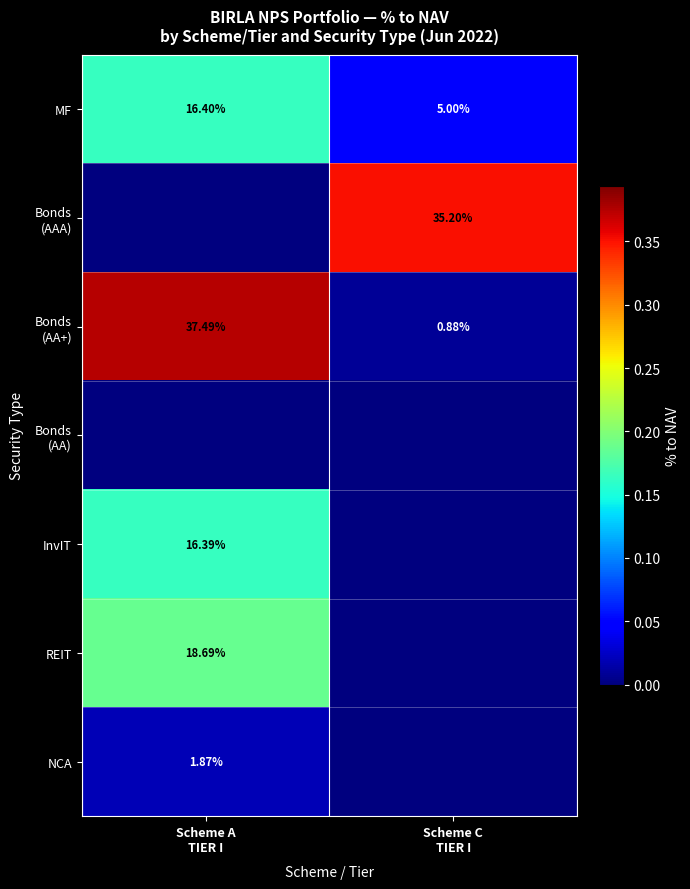

How many values in InvIT are above zero?

1